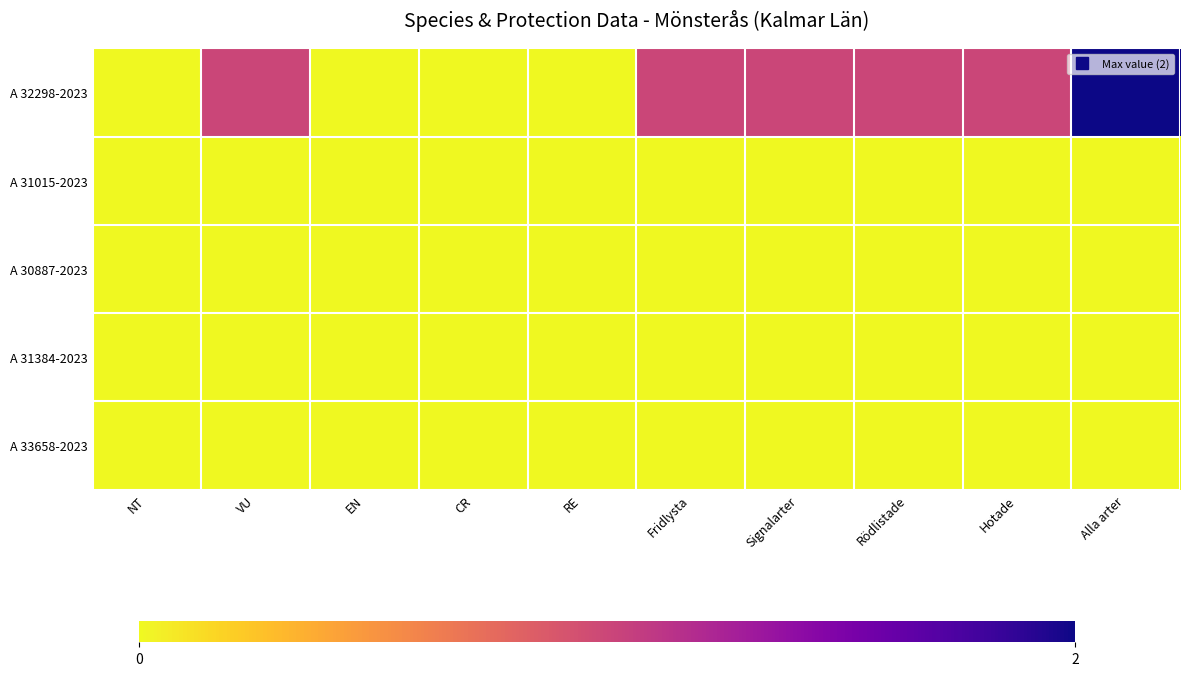

How many data points does each series have?

10